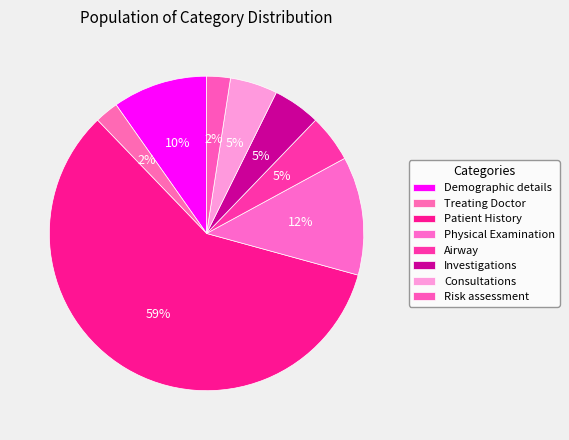

To the nearest percent, what is the combined percentage of Patient History and Consultations?

63%